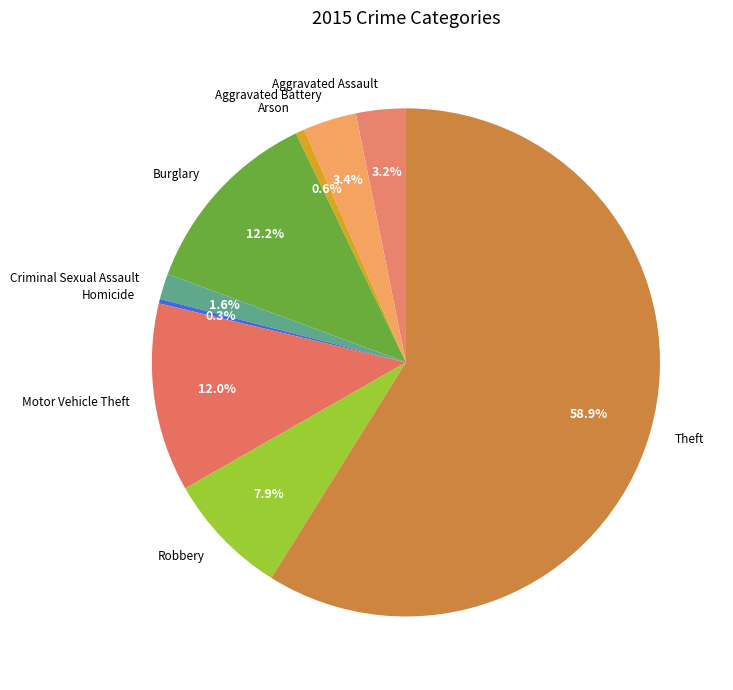

How many segments does this pie chart have?

9